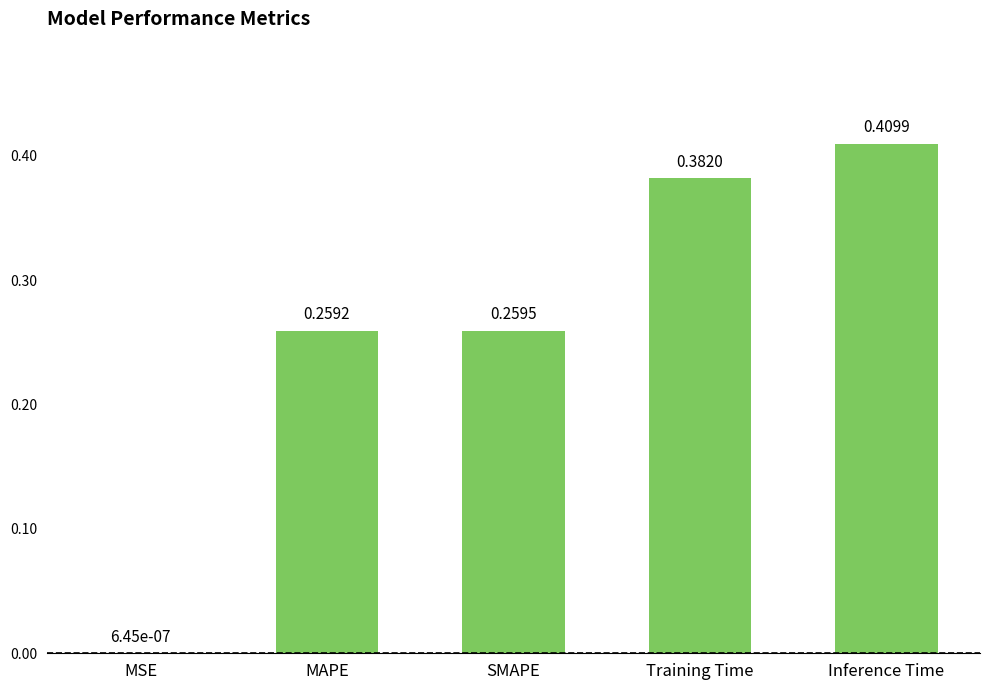

At which category does the chart reach its peak across all series?

Inference Time